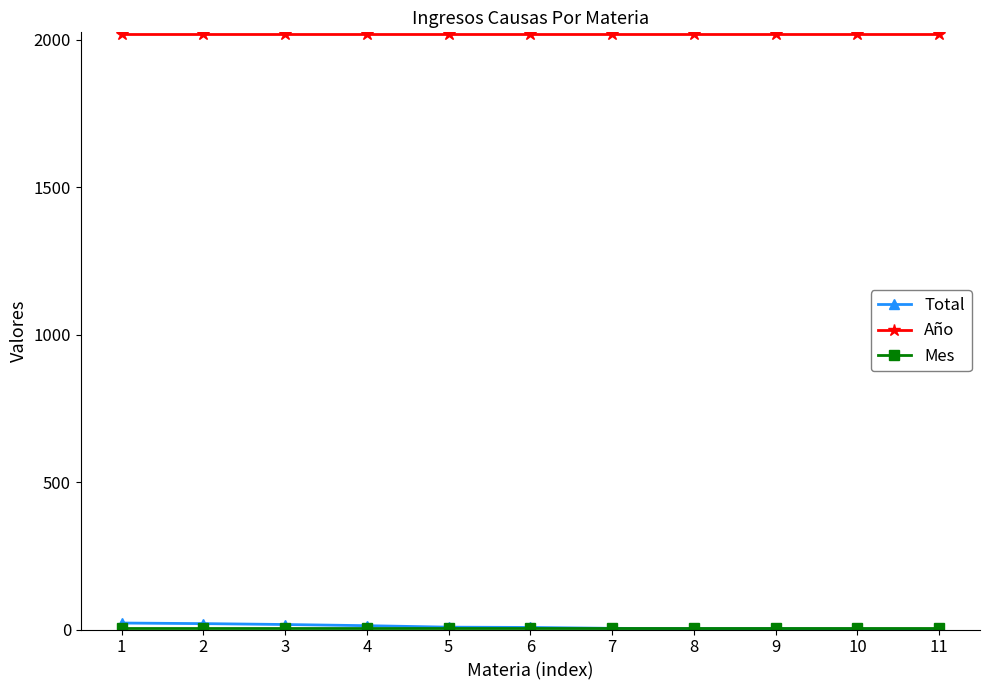

Which series has the largest total across all categories?

Año